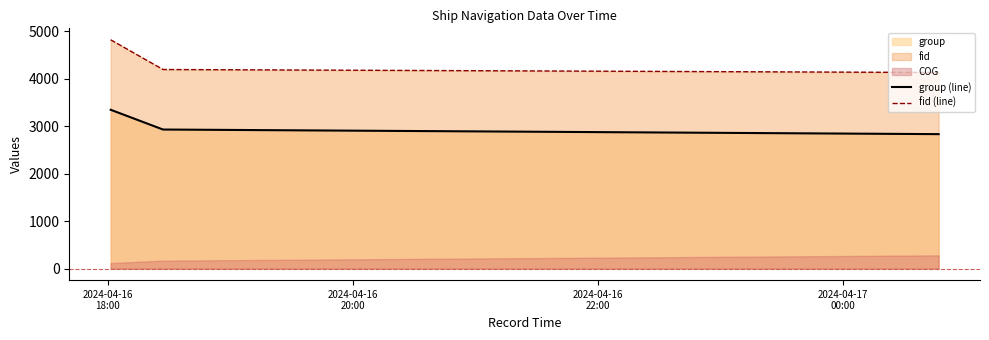

What is the minimum value for fid (line)?

4131